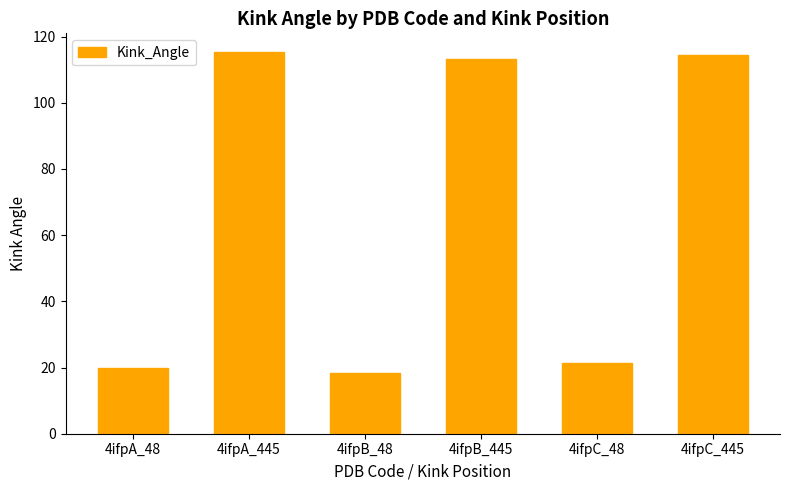

What is the average value?

67.1